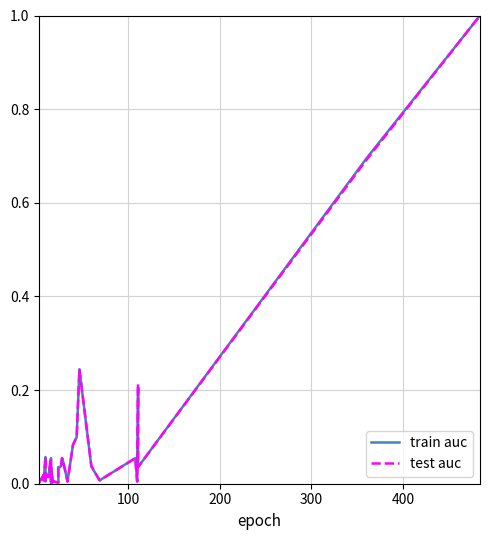

What is the average value of the test auc series?

0.1